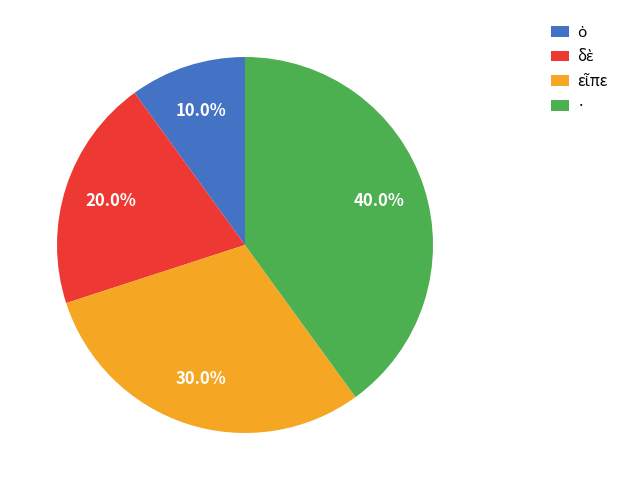

Which slice is the largest?

·